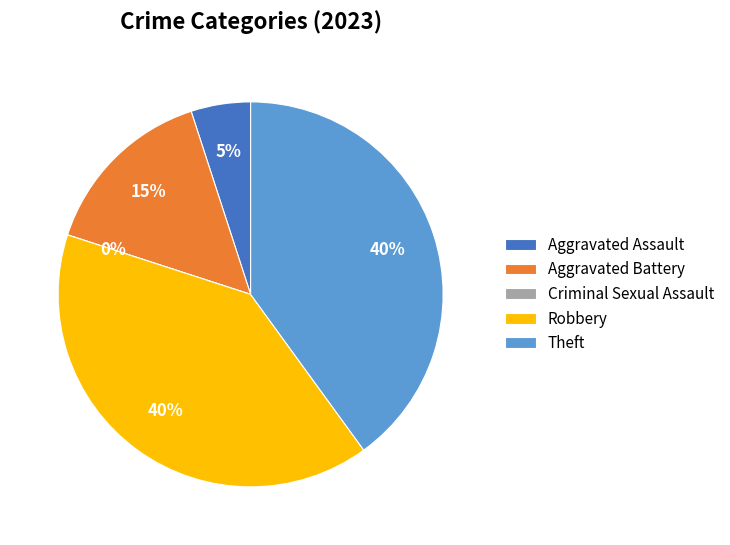

True or false: Aggravated Battery accounts for 15% of the total.

True